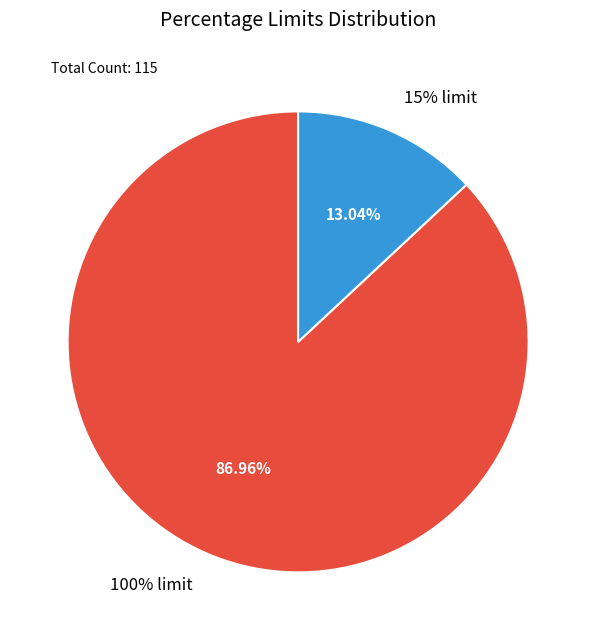

What is the largest slice in the pie chart?

100% limit